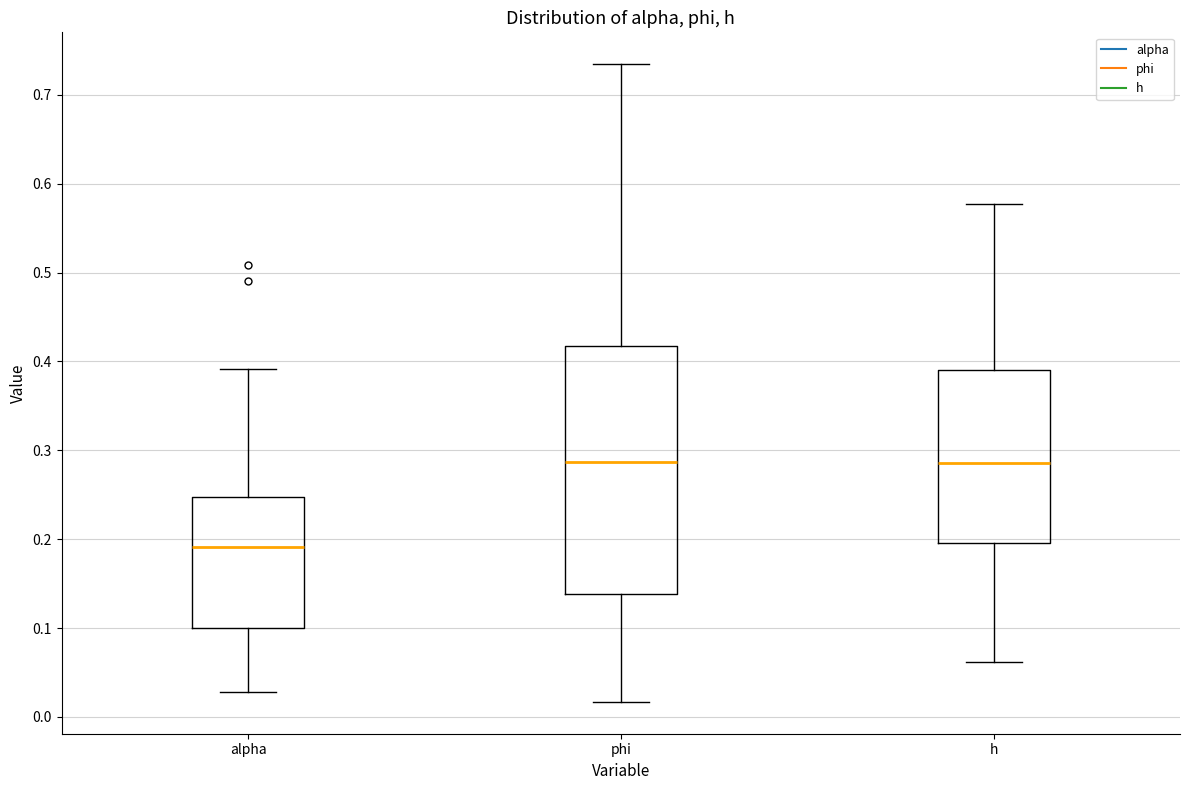

Which box is the tallest, from its lower edge to its upper edge?

phi